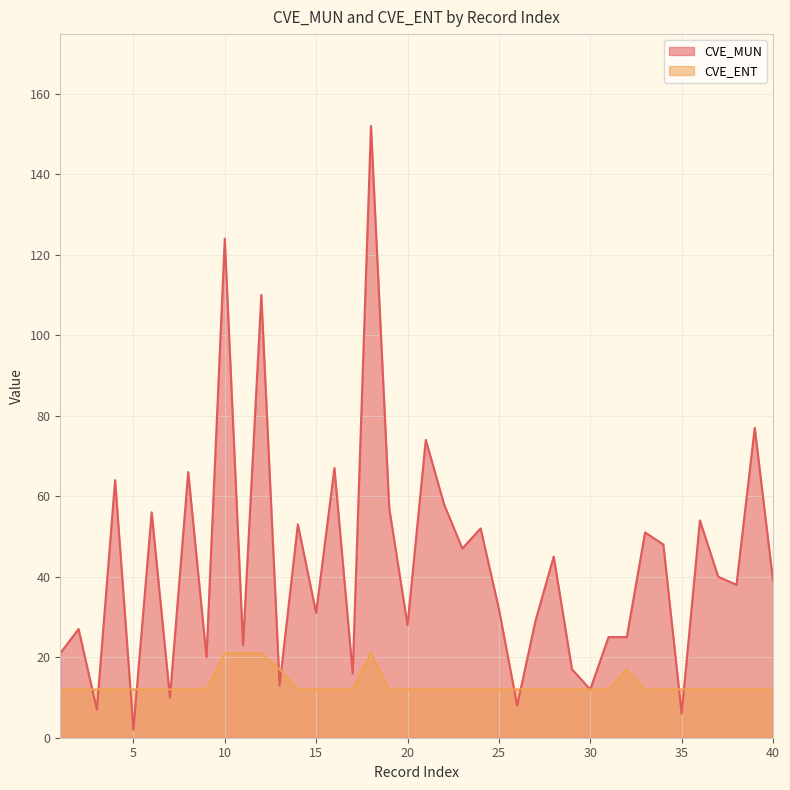

At which category is the sum across all series the highest?

18